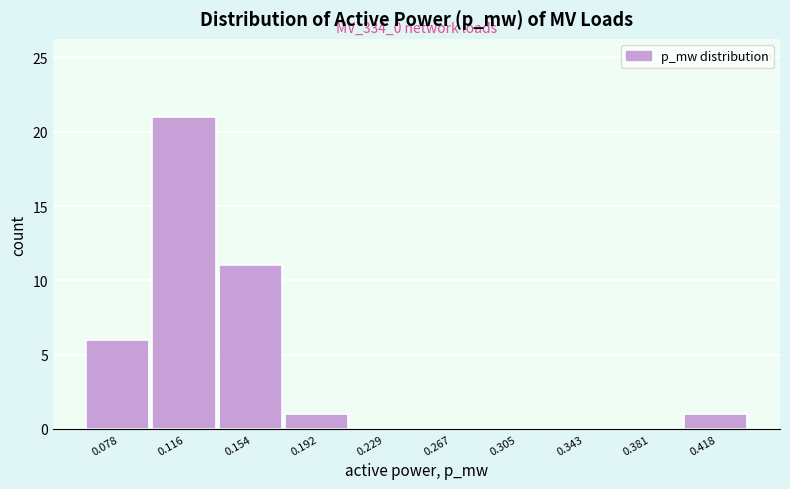

Over which range of the x-axis is the bar tallest?

0.095 to 0.135